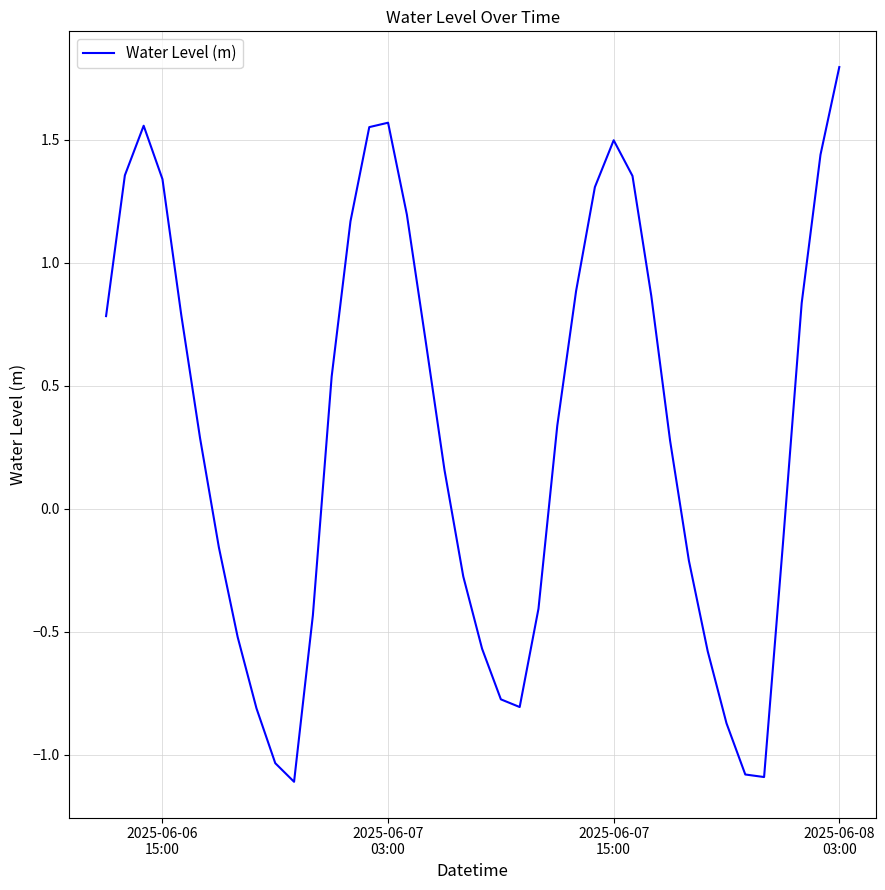

What is the difference between the maximum and minimum values?

2.9